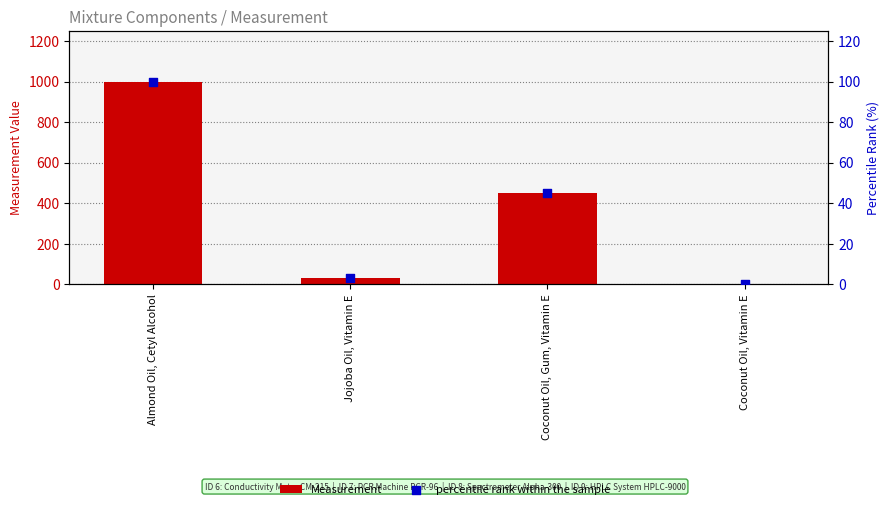

Which series has the widest spread of Y values?

Measurement